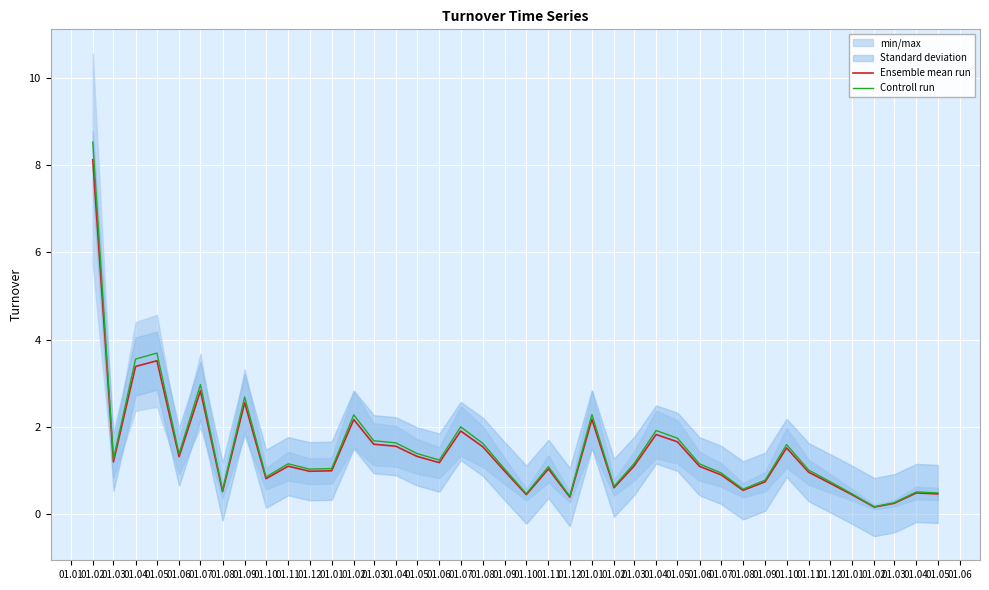

Rank the series at 01.11 from highest to lowest value.

Controll run, Ensemble mean run